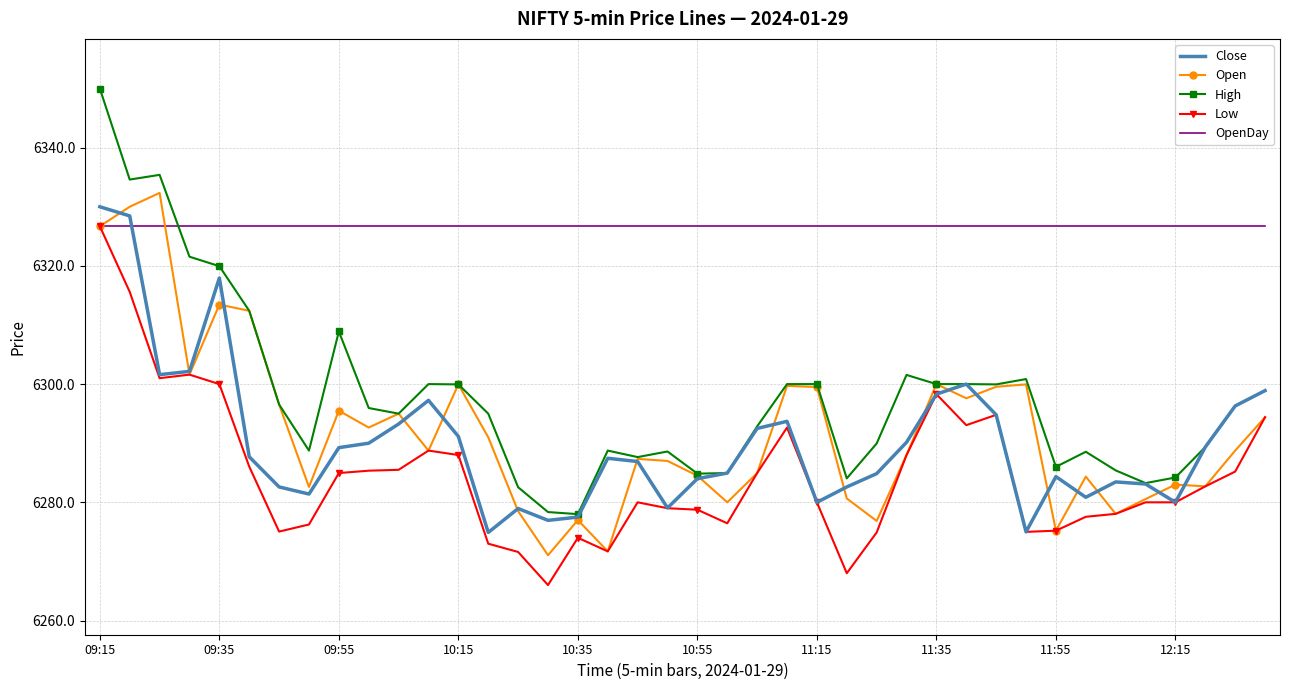

Which series has the widest spread of values?

High